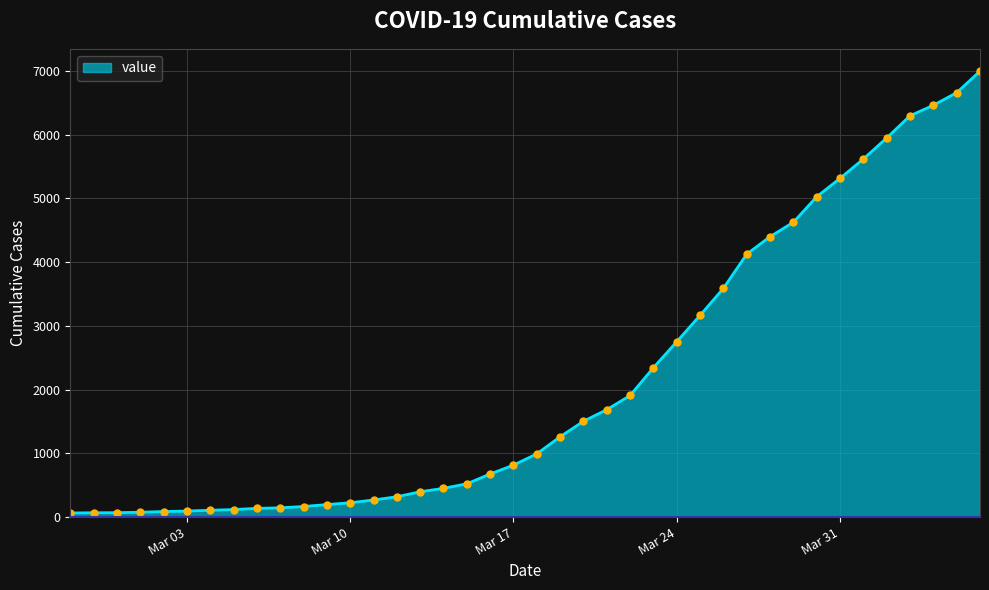

What is the smallest value displayed?

64